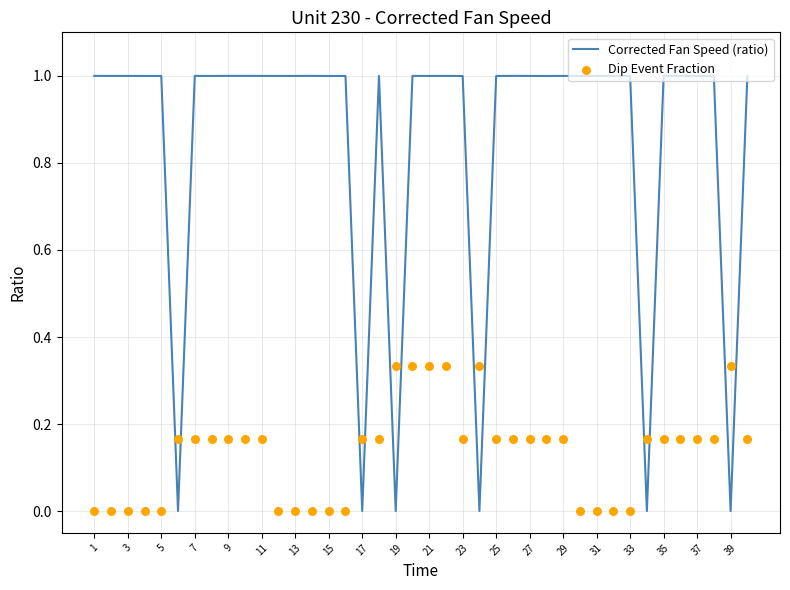

Which series reaches the maximum Y coordinate?

Corrected Fan Speed (ratio)